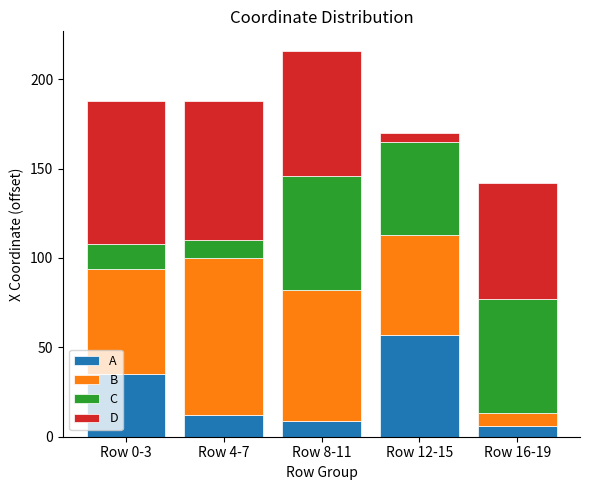

Reading left to right, what are the values for A?

35	12	9	57	6